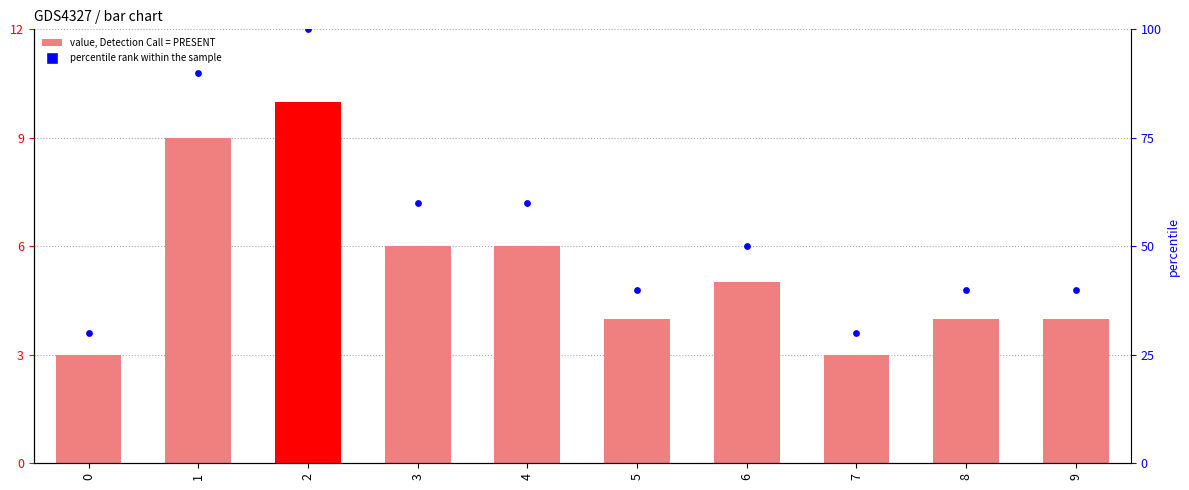

What is the total value across all series at 2?

110